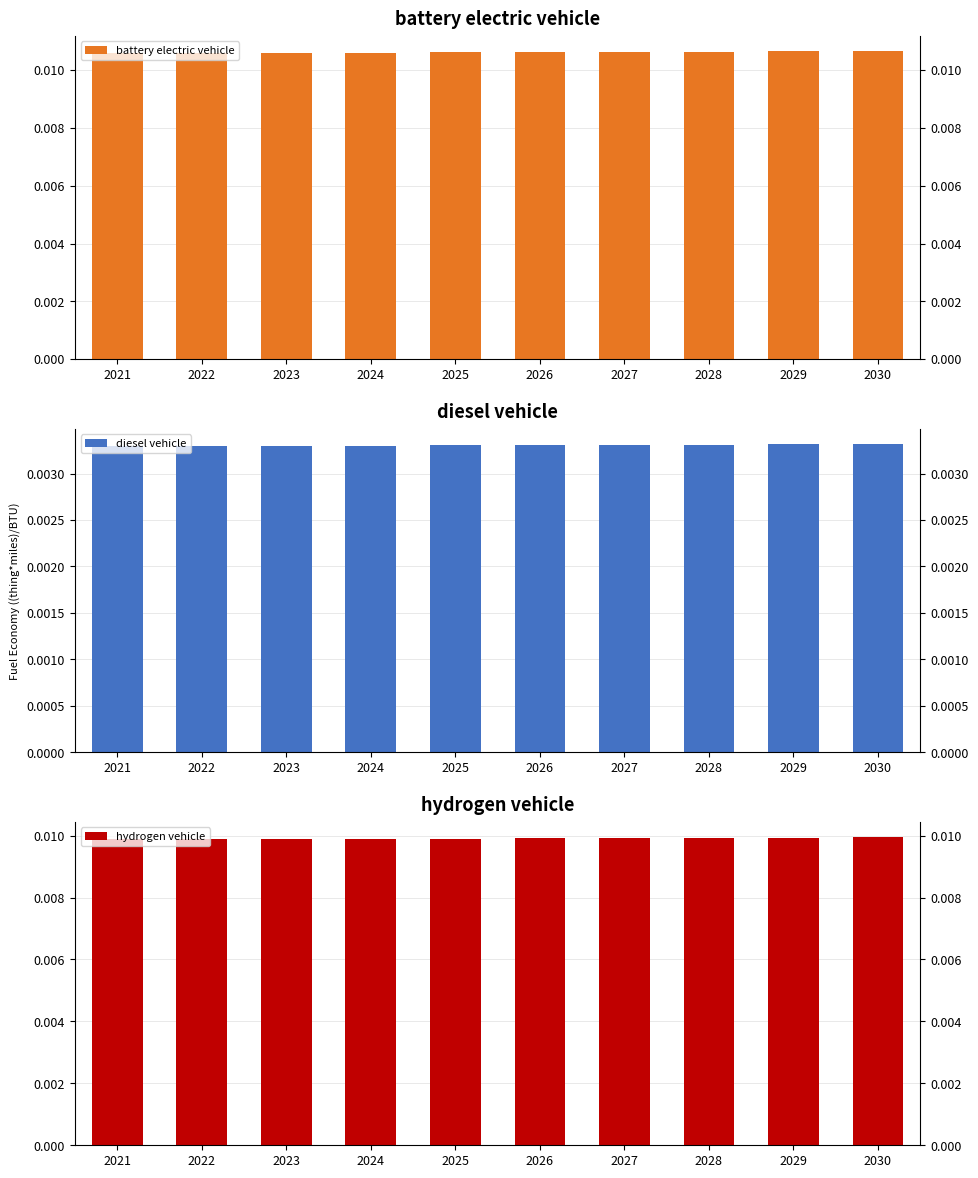

Are the bars horizontal?

No